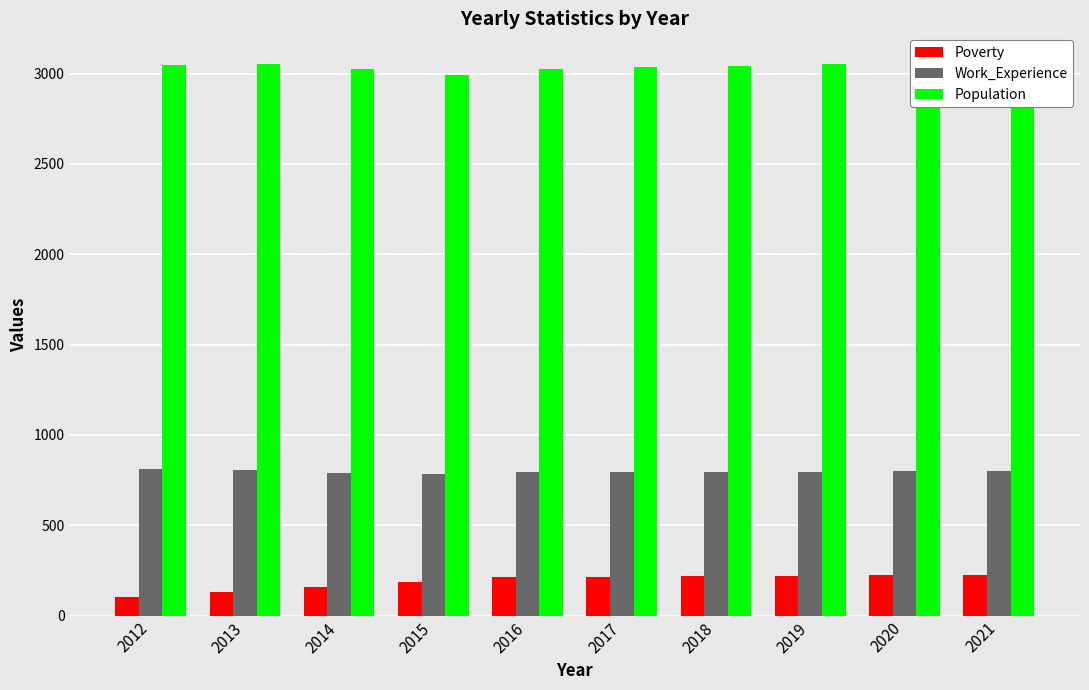

What is the difference between the Population values at 2013 and 2016?

26